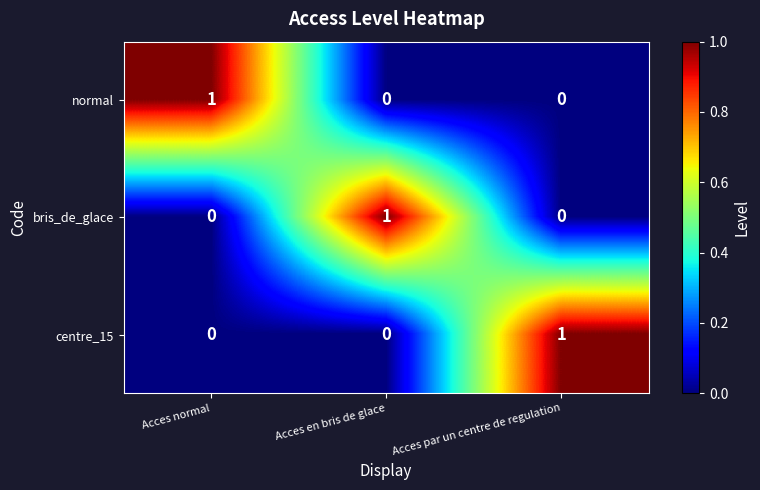

The centre_15 series shows 0 at Acces normal. True or false?

True